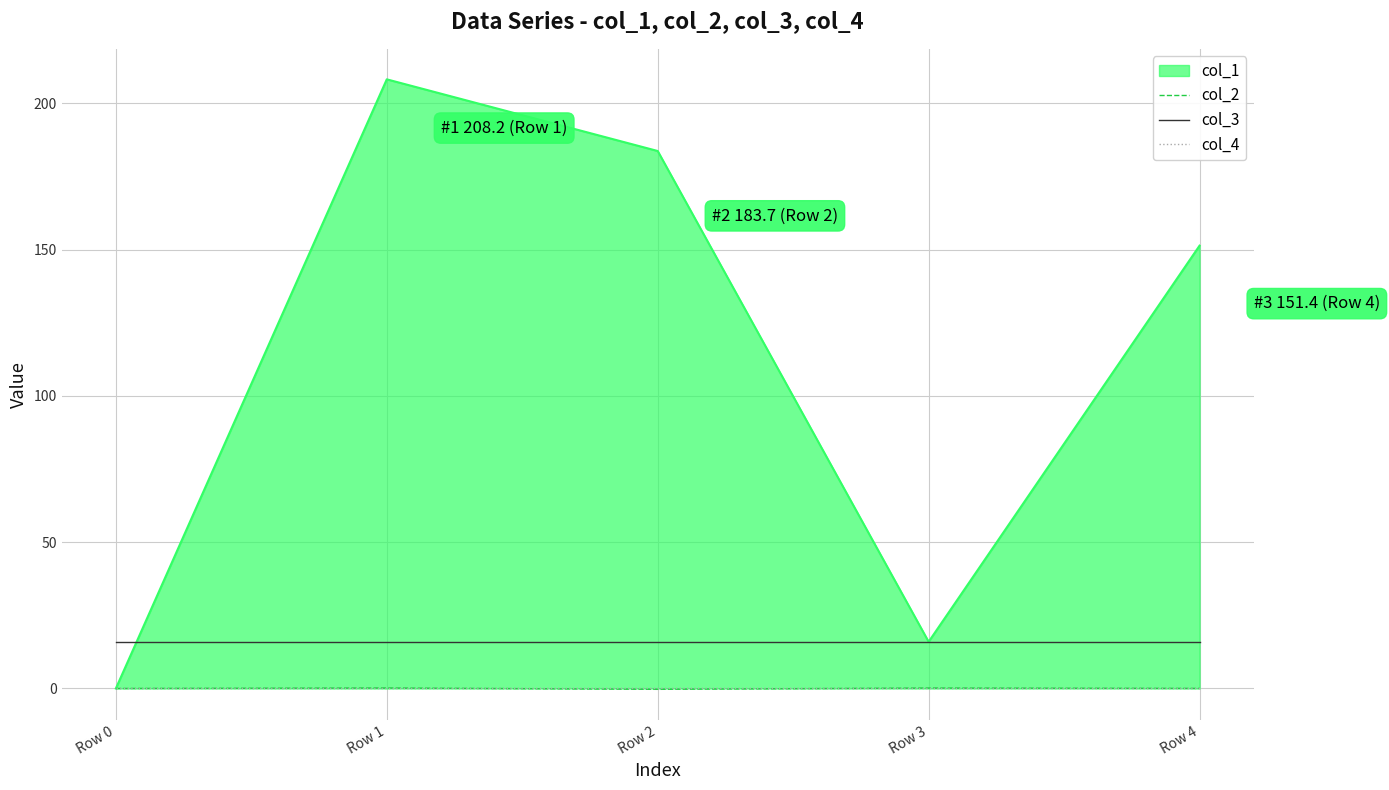

True or false: col_3 and col_2 intersect in this chart.

False